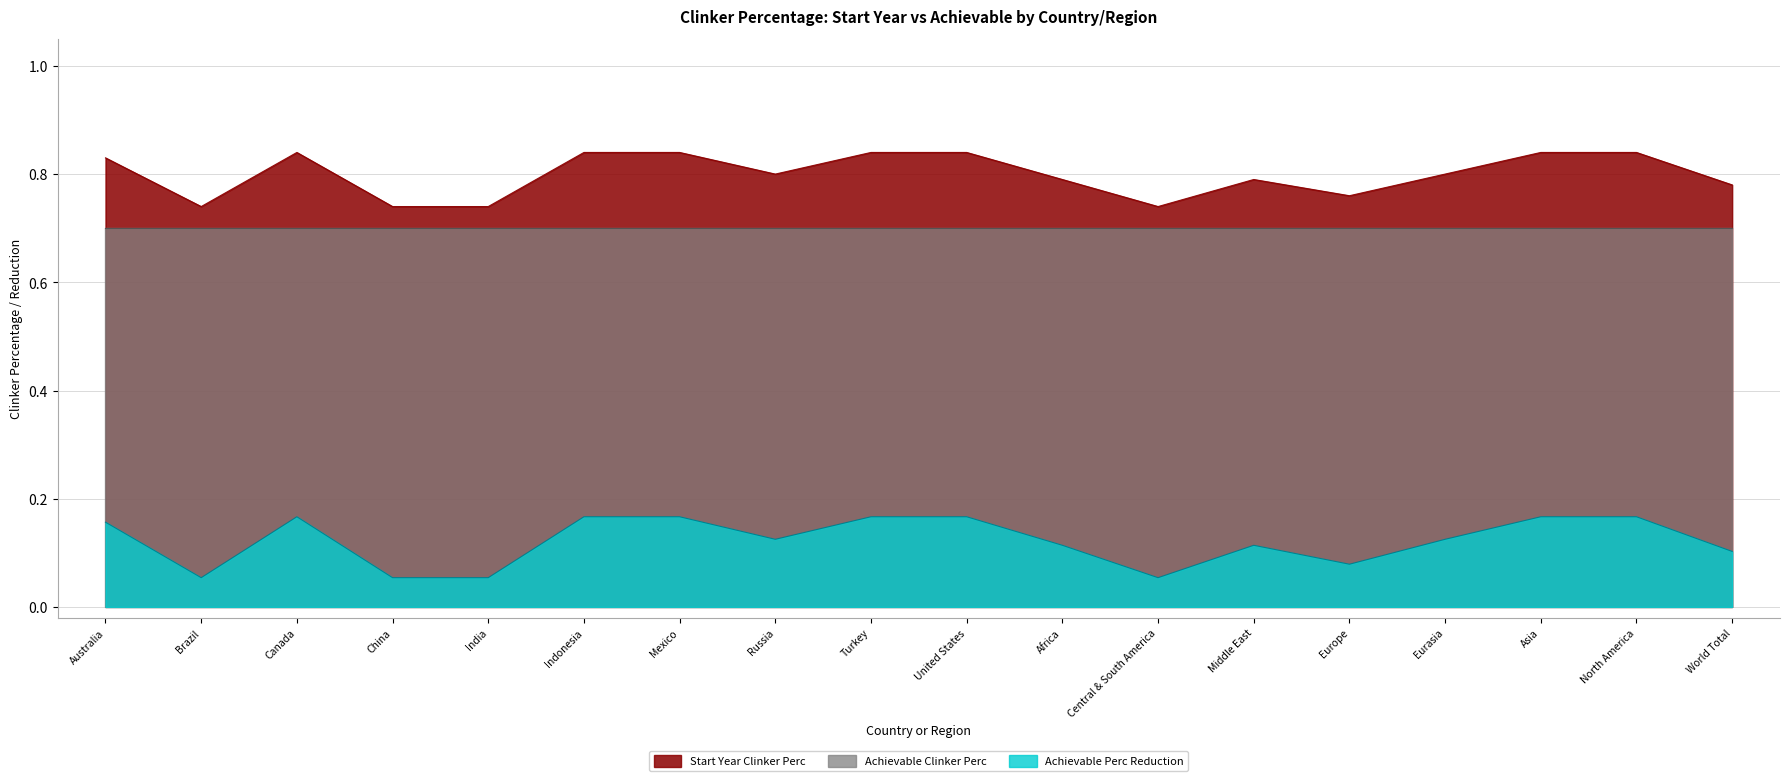

At which category does Achievable Perc Reduction reach its first local peak?

Canada